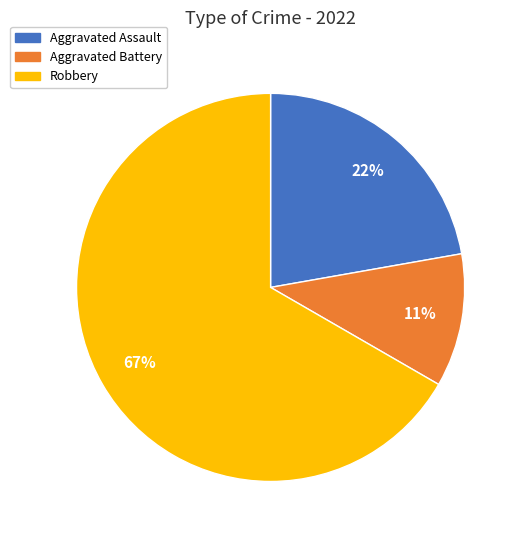

Is there any slice that represents more than half of the pie?

Yes